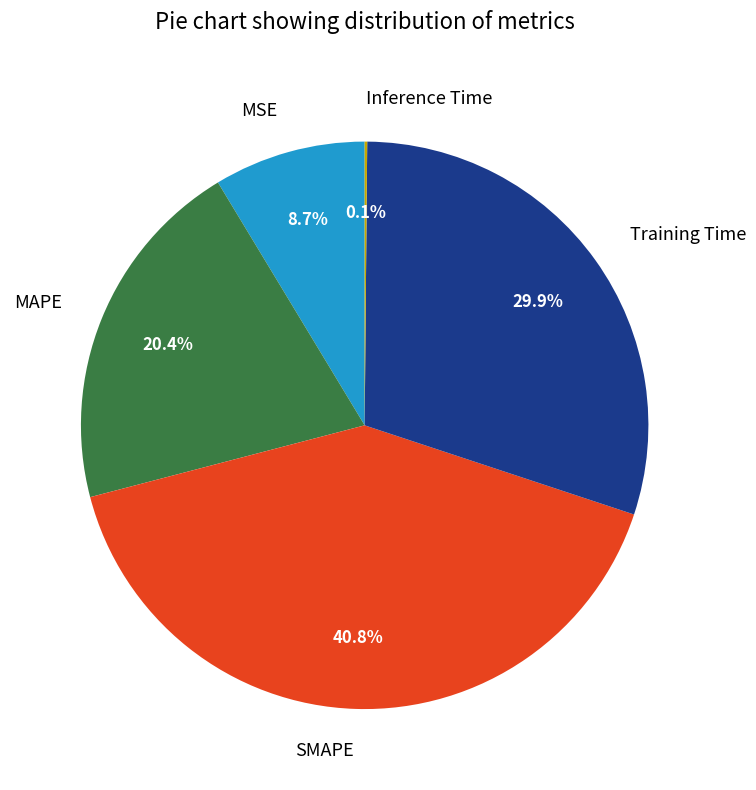

Is Training Time the majority of the pie?

No